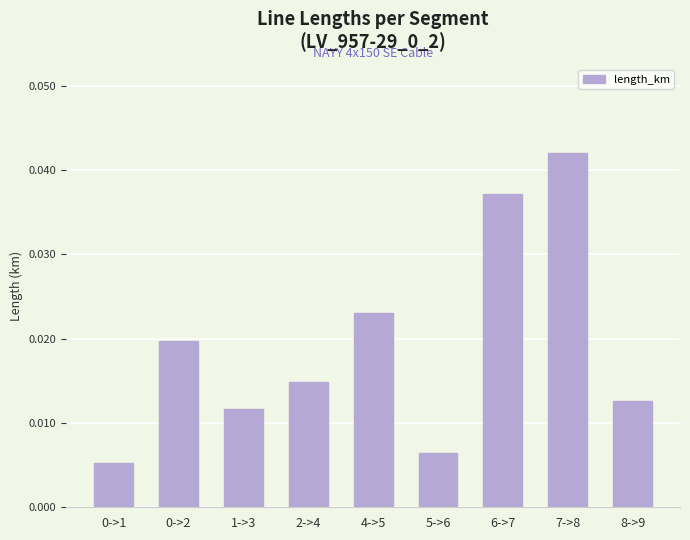

How many distinct data groups are displayed?

1